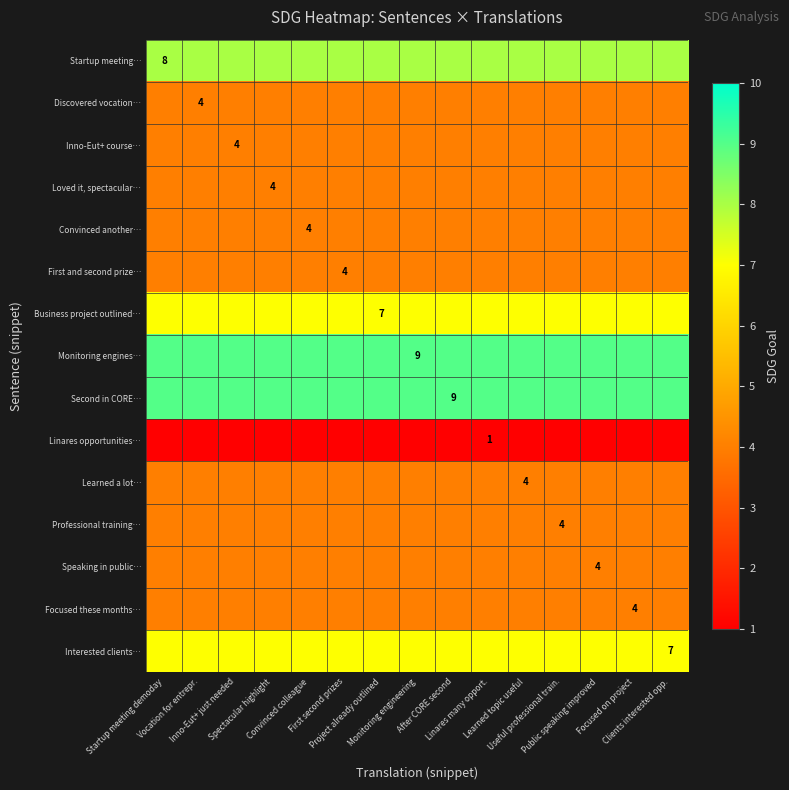

Is the value of Startup meeting… at Monitoring engineering greater than the value of Discovered vocation… at Learned topic useful?

Yes